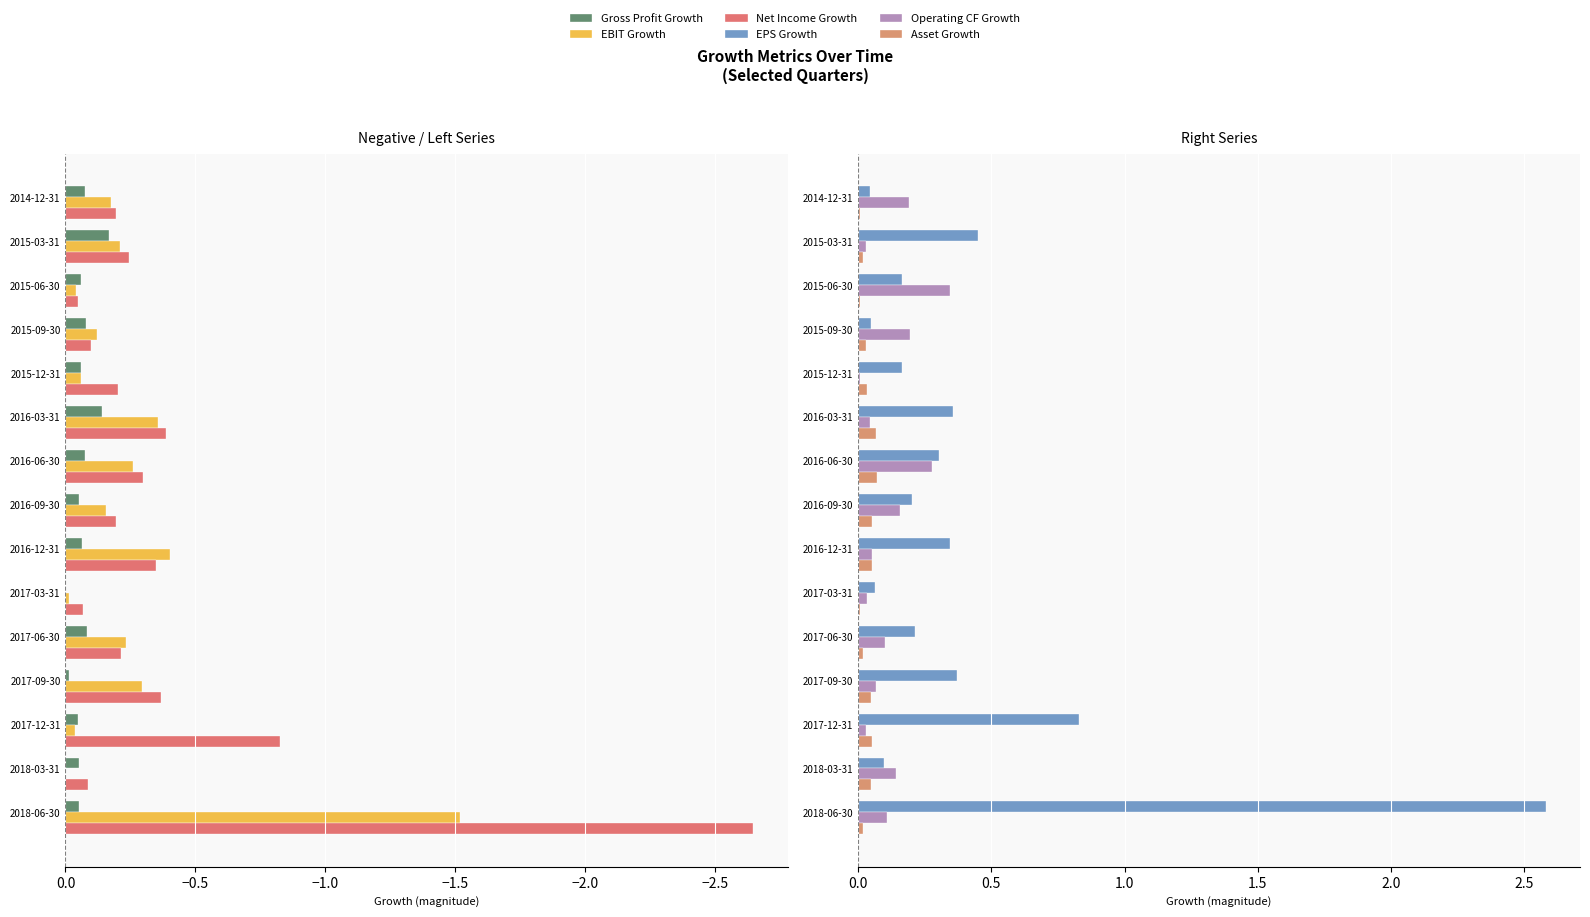

What is the difference between the second highest and second lowest values in the EPS Growth series?

0.8